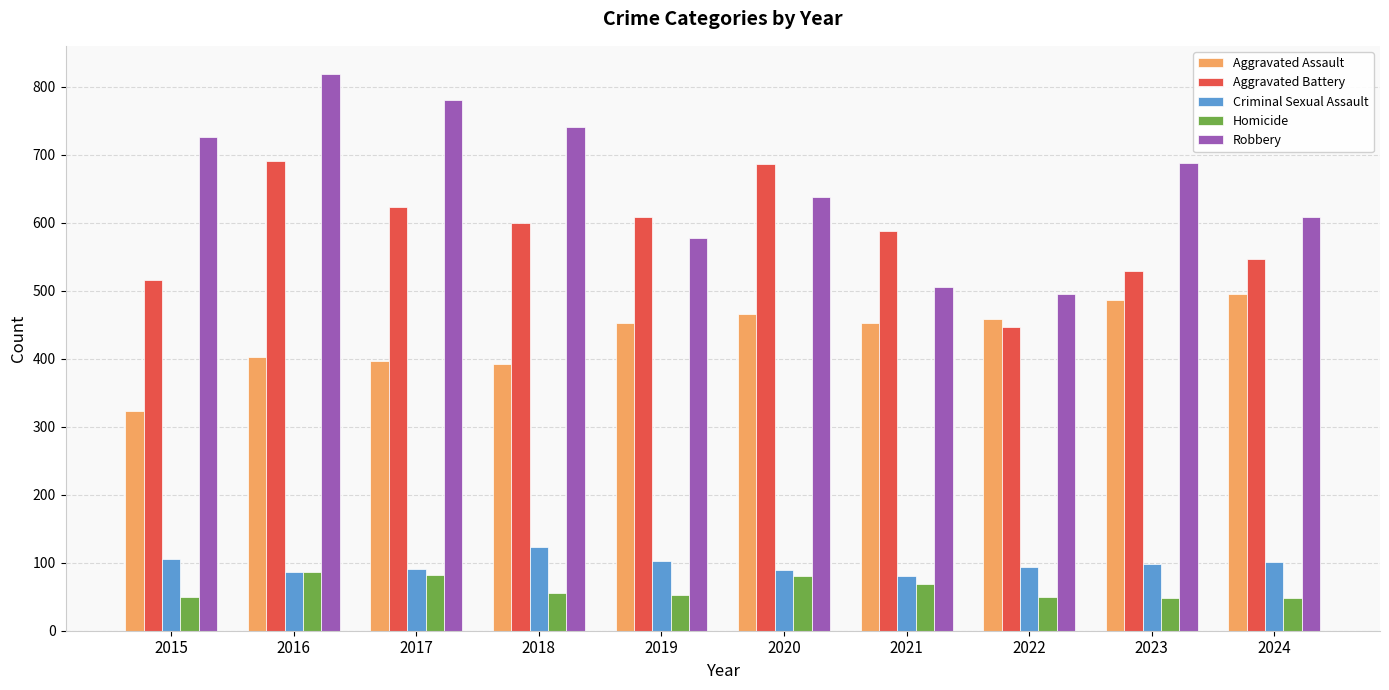

Is it true that Robbery equals 609 at 2024?

True